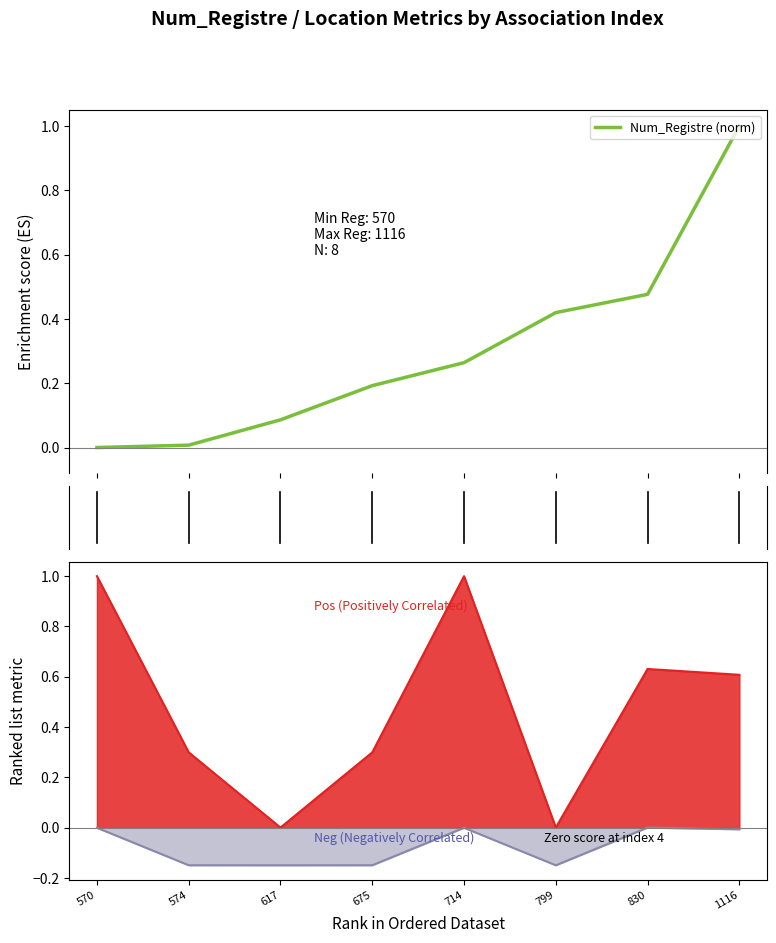

How many data points in ubicacio_location_lat are above 0?

6